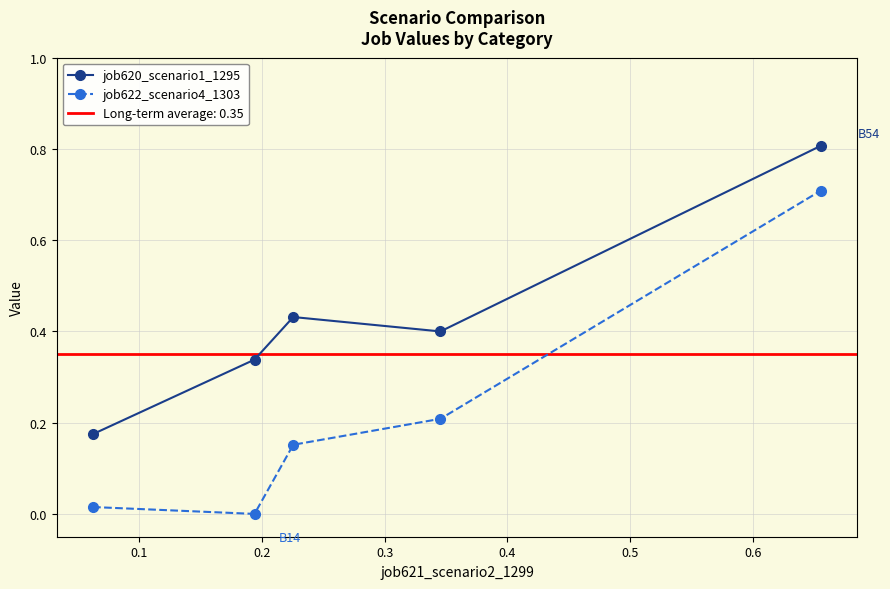

True or false: job622_scenario4_1303 and job620_scenario1_1295 intersect in this chart.

False